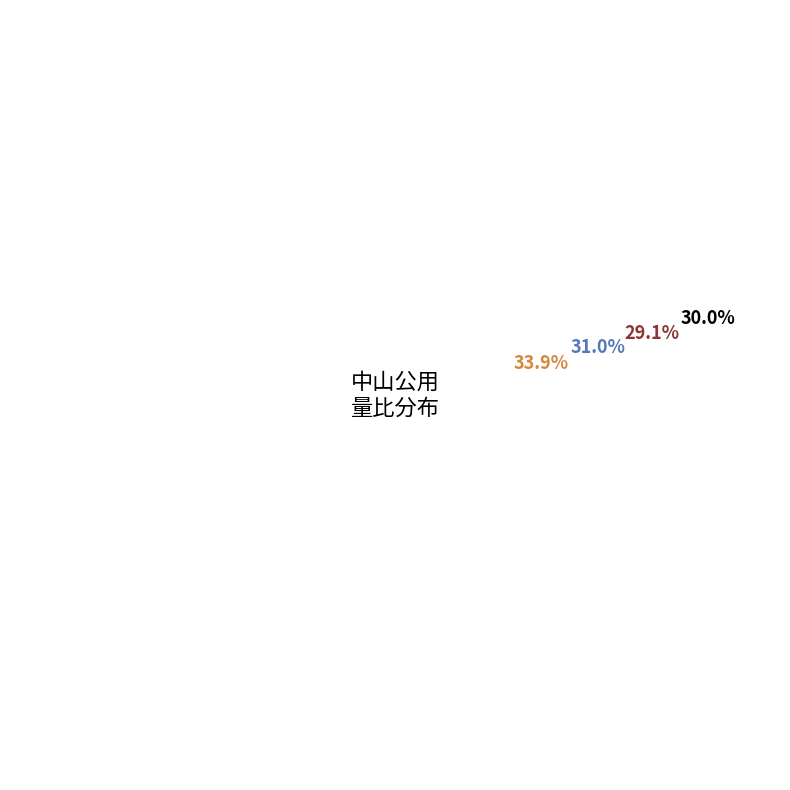

Is there a majority slice in this chart?

No